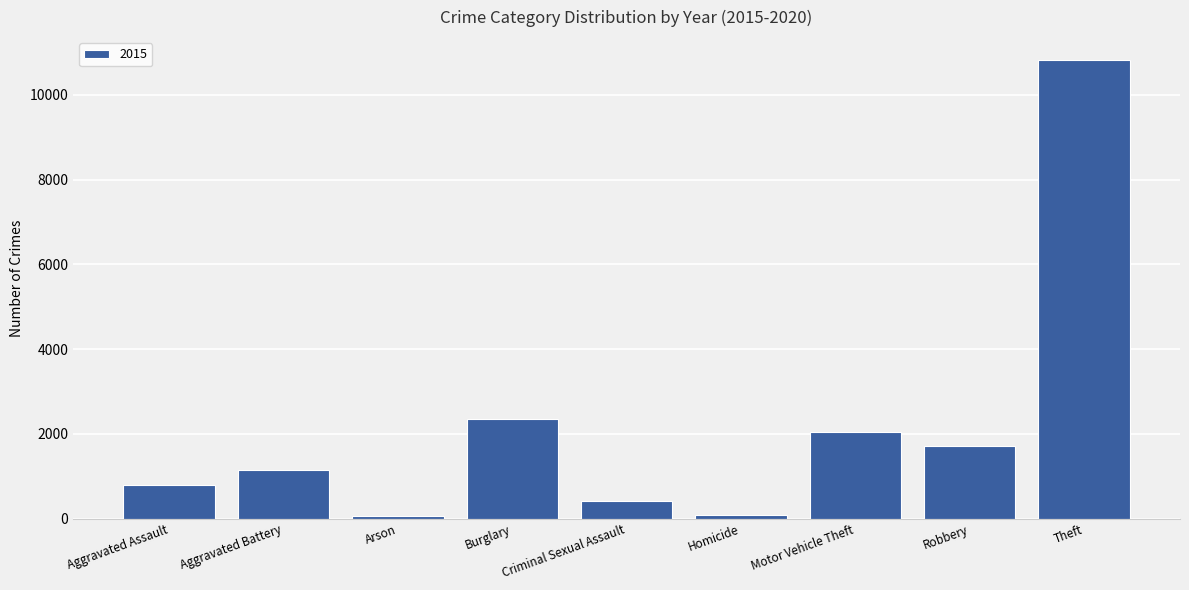

At which label is the value closest to 5445?

Burglary